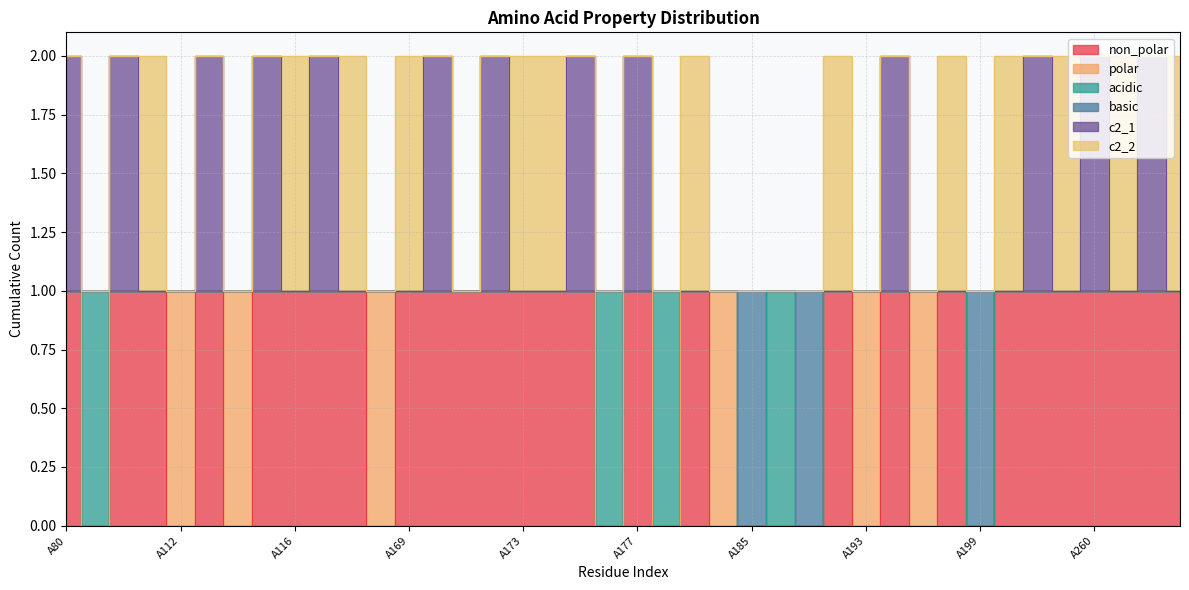

What is the average value of the basic series?

1